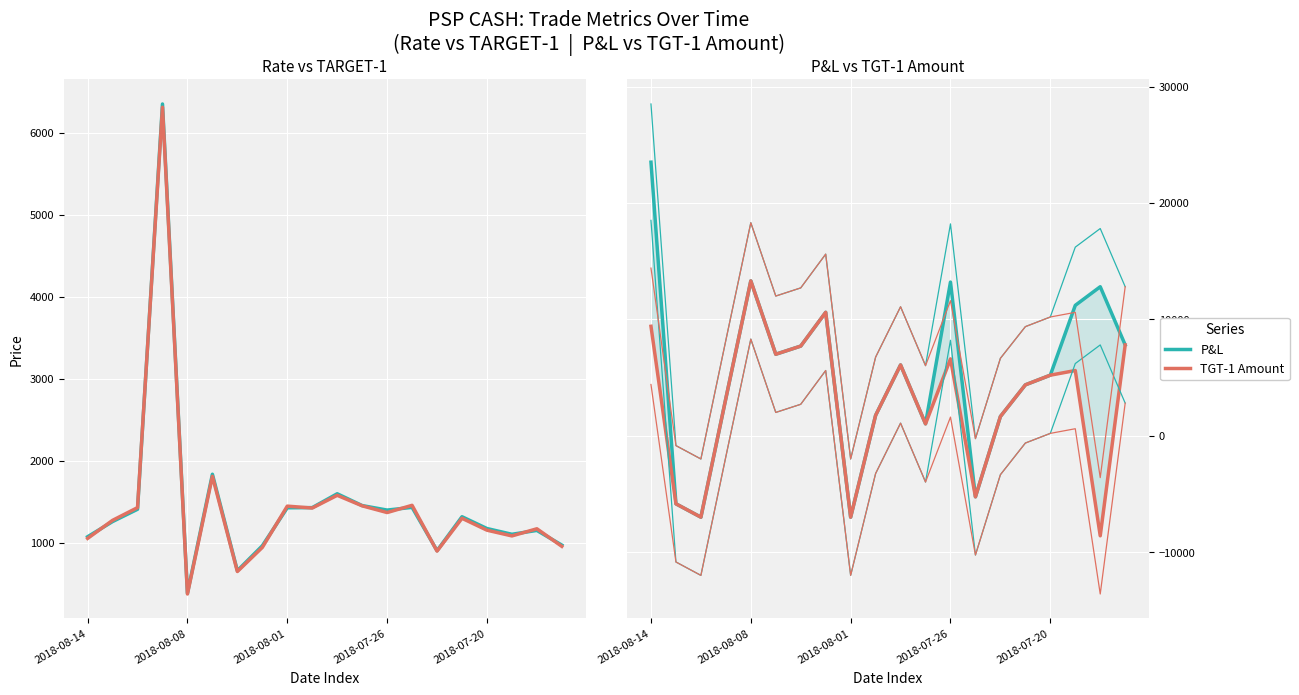

Reading left to right, transcribe all the data shown in this chart.

TARGET-1: 1075	1260	1410	6350	387	1837	661	965	1428	1430	1599	1455	1400	1433	905	1319	1175	1105	1152	973
RATE: 1055	1275	1430	6310	377	1812	651	945	1448	1425	1580	1452	1370	1458	900	1300	1155	1085	1172	958
P&L: 23500	-5850	-7000	3200	13300	7000	7700	10600	-7000	1750	6080	1020	13200	-5250	1650	4370	5200	11200	12800	7800
TGT-1 Amount: 9400	-5850	-7000	3200	13300	7000	7700	10600	-7000	1750	6080	1020	6600	-5250	1650	4370	5200	5600	-8600	7800